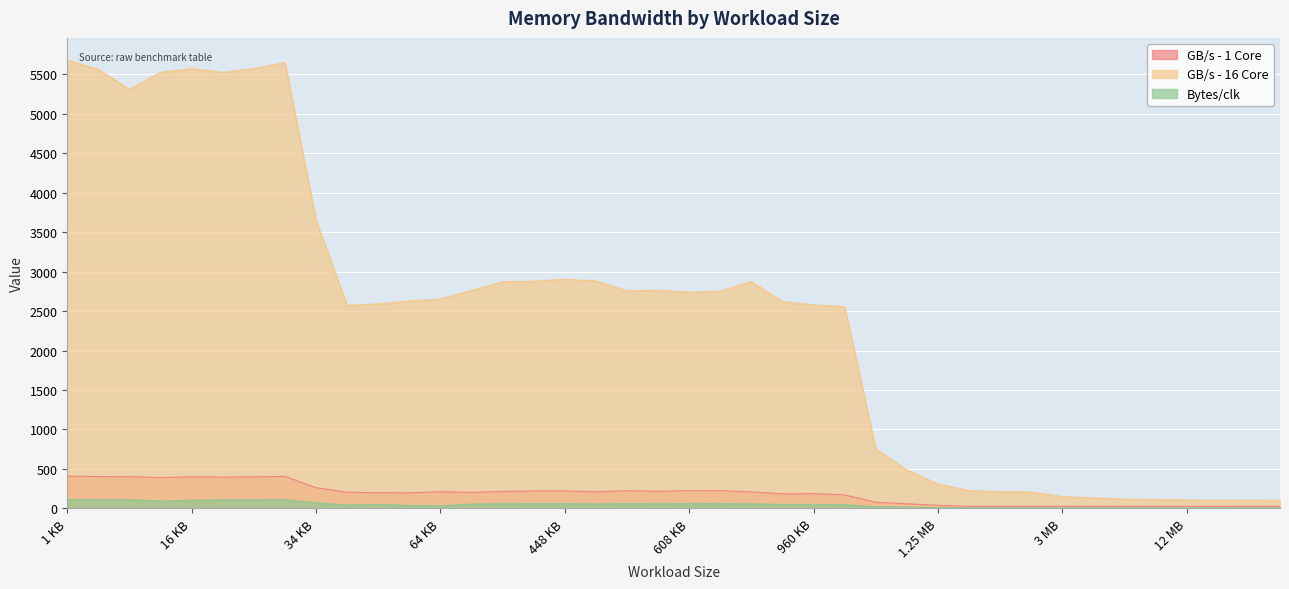

True or false: Bytes/clk has a value of 3.4 at 3 MB.

False